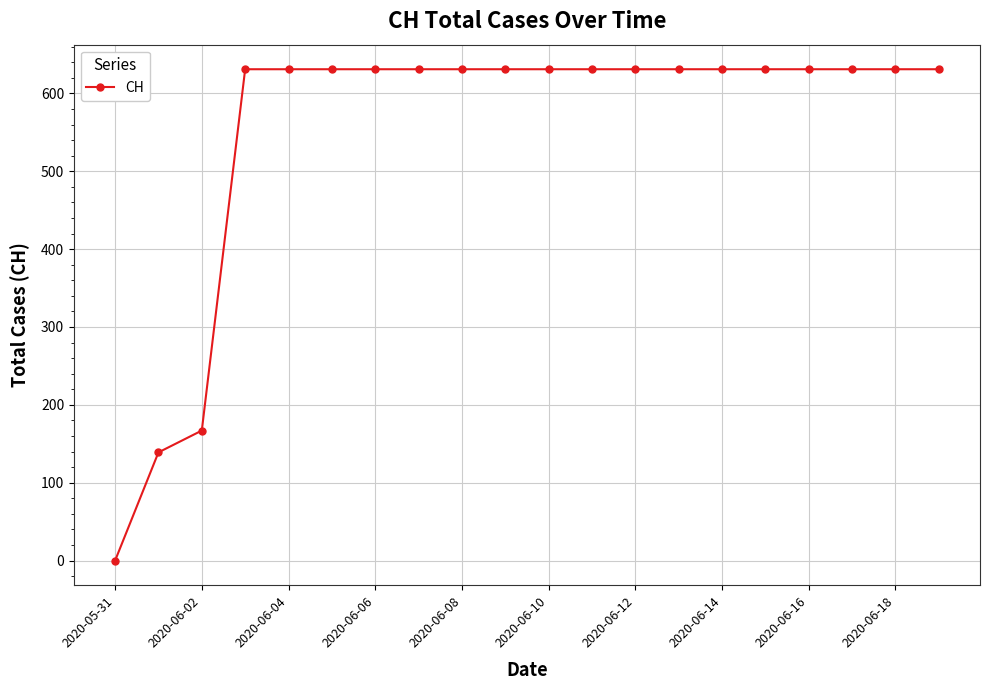

What is the difference between the maximum and minimum values?

631